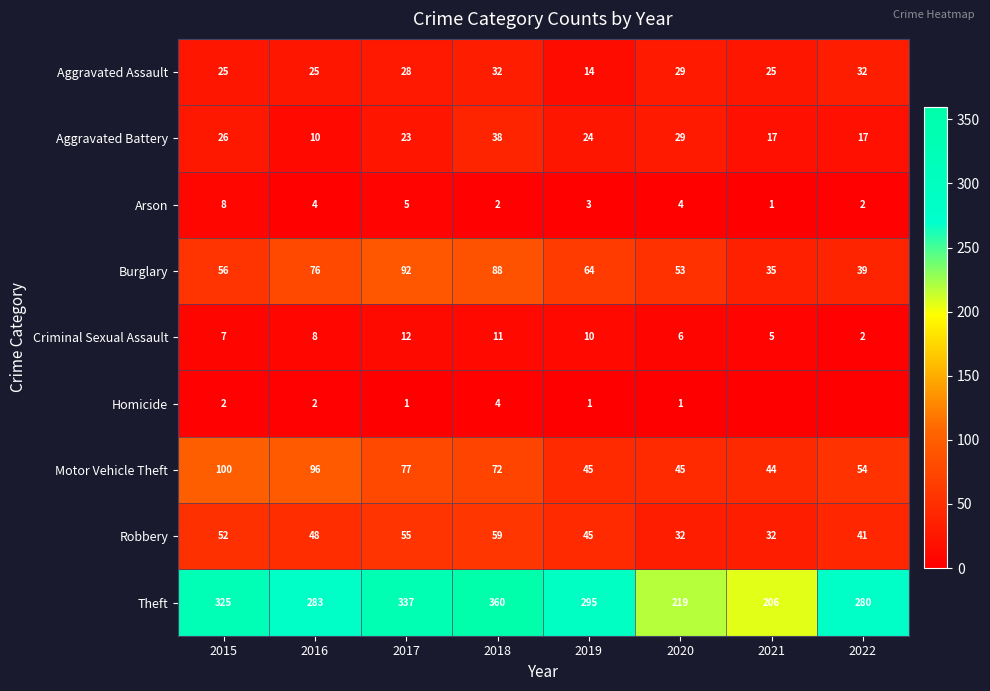

What is the spread (max minus min) of values at 2020?

218